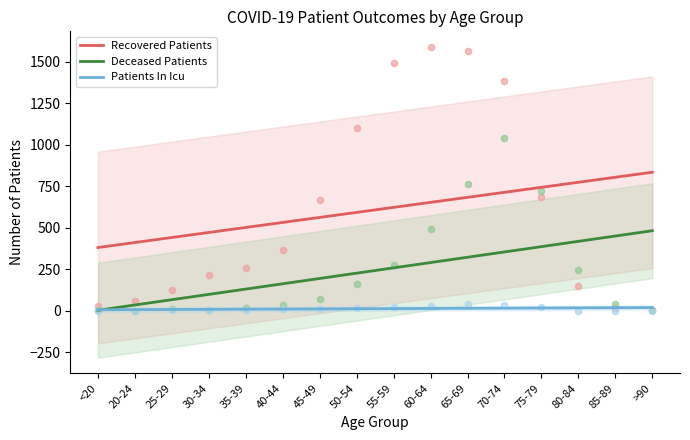

Which series has the largest total across all categories?

Recovered Patients